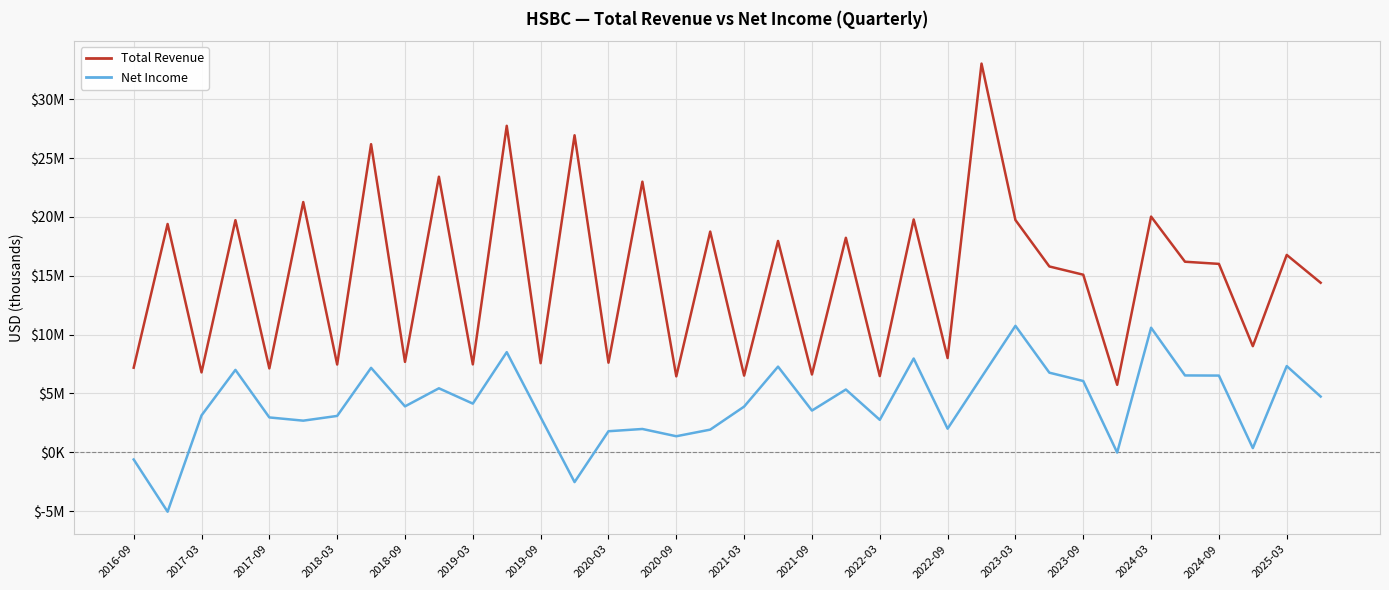

Is this an area chart (filled region under the line)?

No